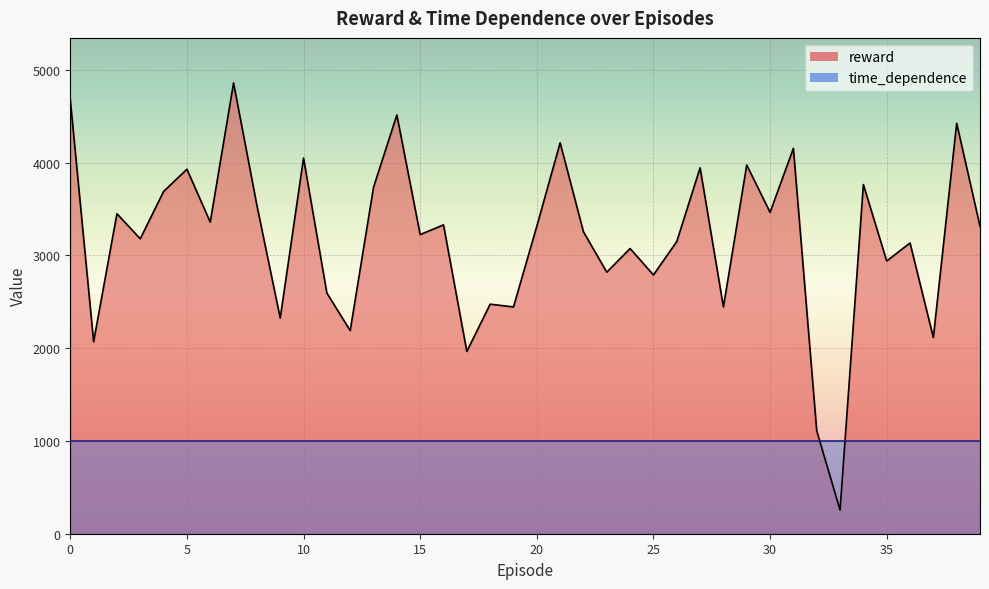

What is the value of the 22nd point from the left?

4215